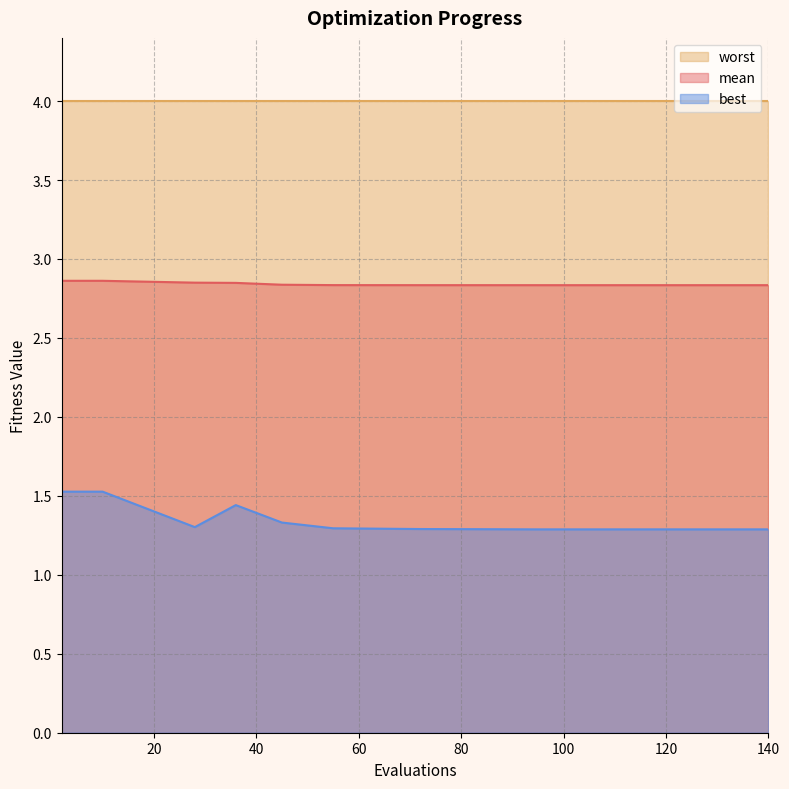

Which series has the largest range (max minus min)?

best